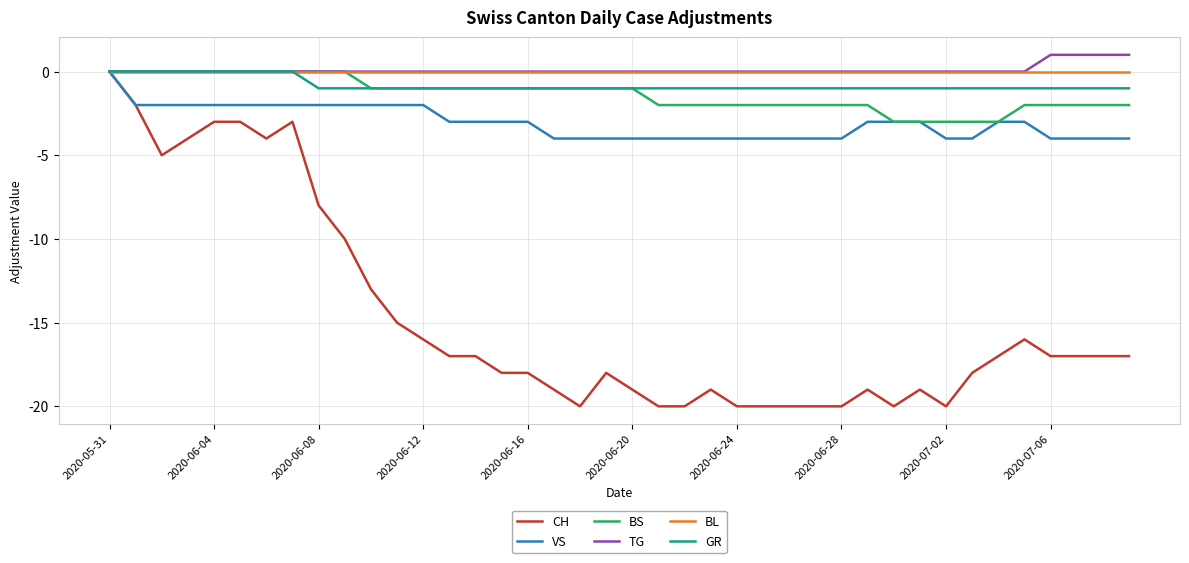

What is the lowest value of the VS series?

-4